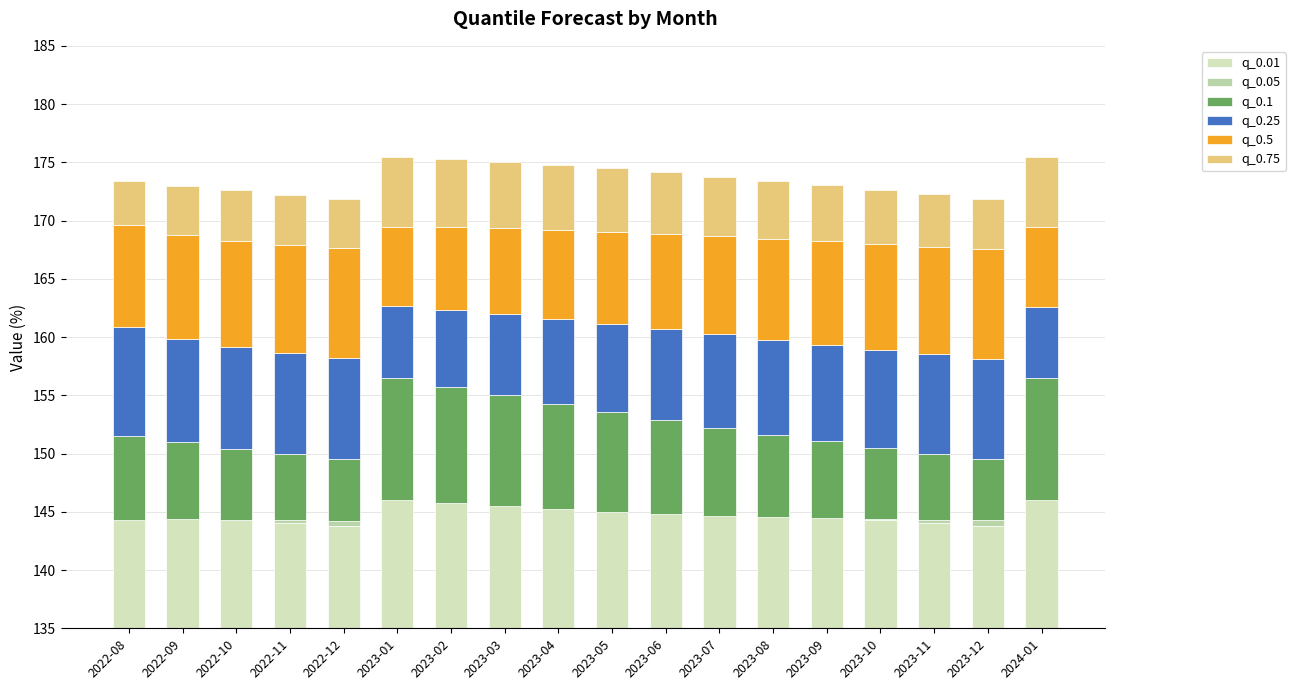

The value of q_0.75 at 2023-04 is 5.6. True or false?

True